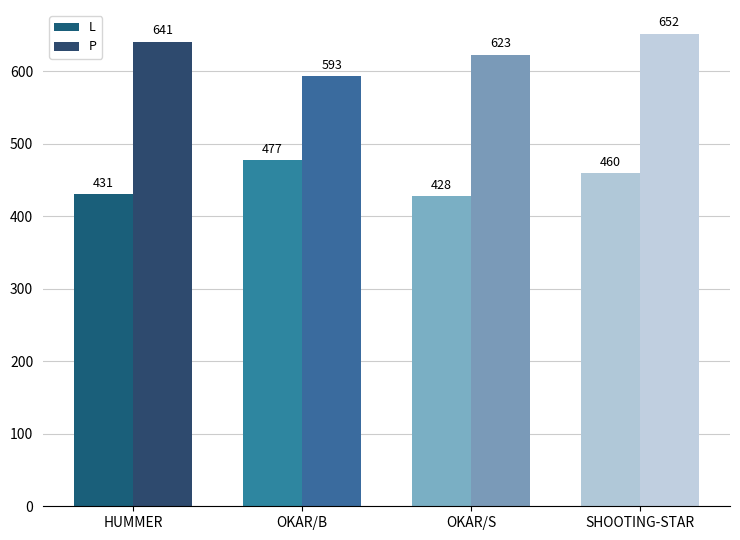

Reading left to right, extract all data points from this chart.

L: HUMMER=431	OKAR/B=477	OKAR/S=428	SHOOTING-STAR=460
P: HUMMER=641	OKAR/B=593	OKAR/S=623	SHOOTING-STAR=652